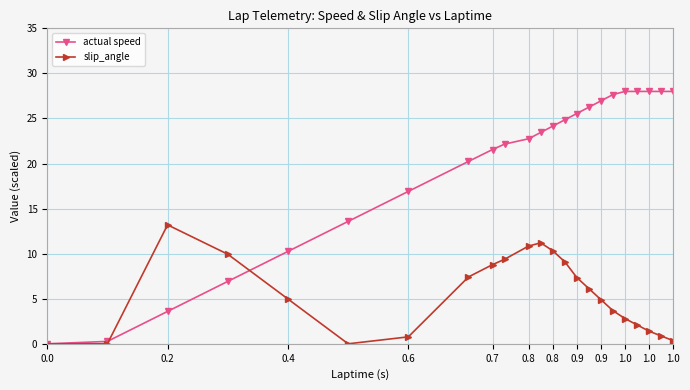

True or false: slip_angle has more than 0 points higher than both neighbors.

True